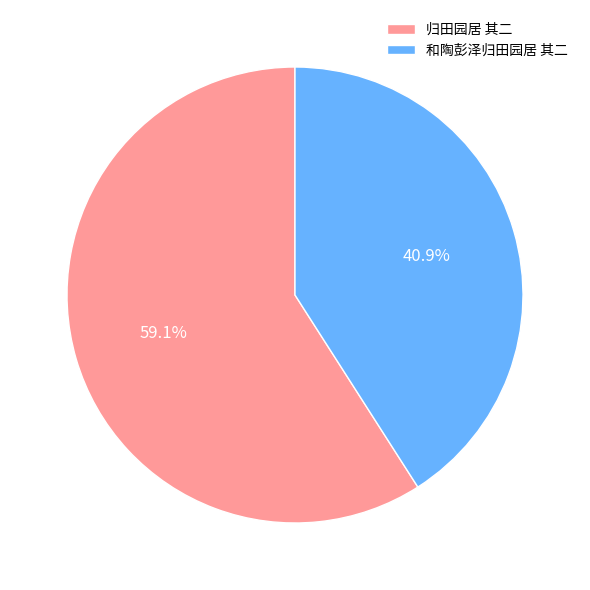

What is the total percentage of 和陶彭泽归田园居 其二 and 归田园居 其二?

100.0%